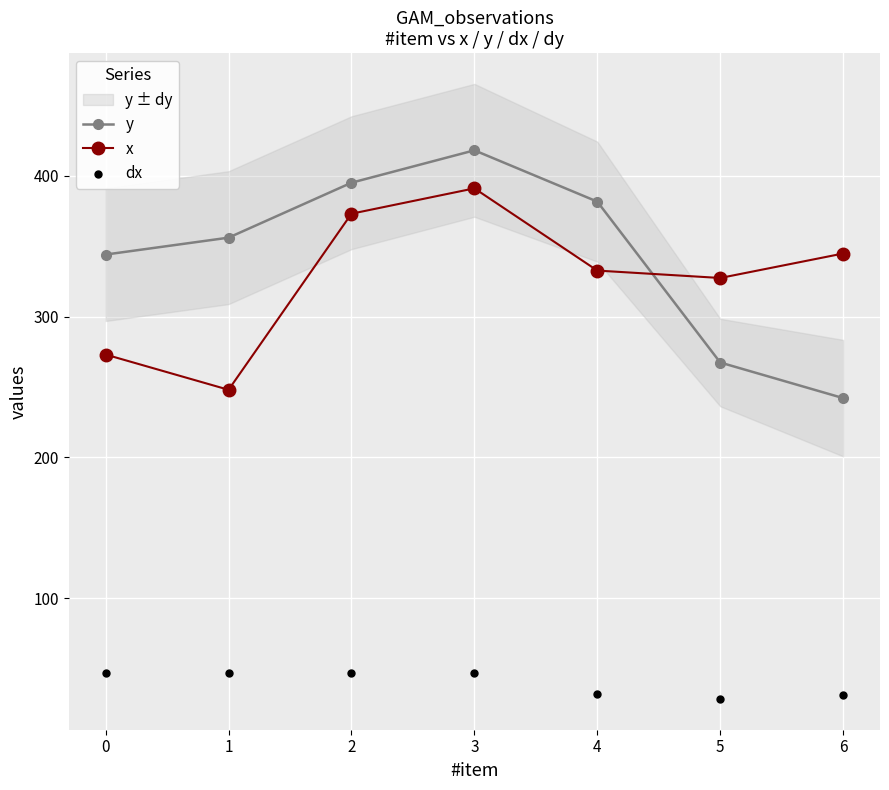

Which series reaches the minimum Y coordinate?

dx